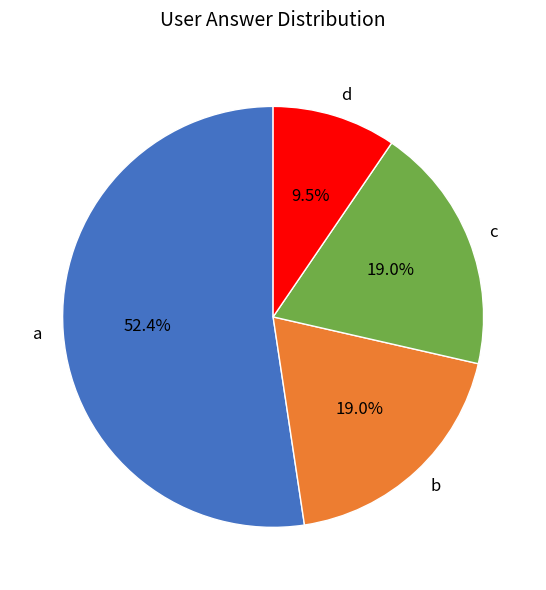

Which category has the biggest portion of the pie?

a